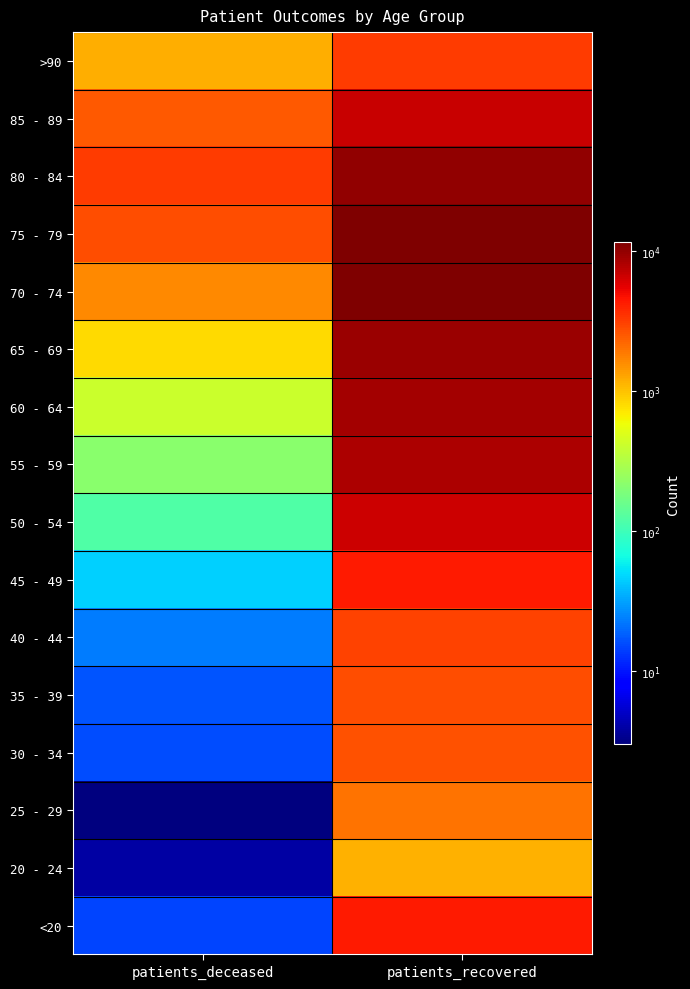

How many data points does each series have?

2